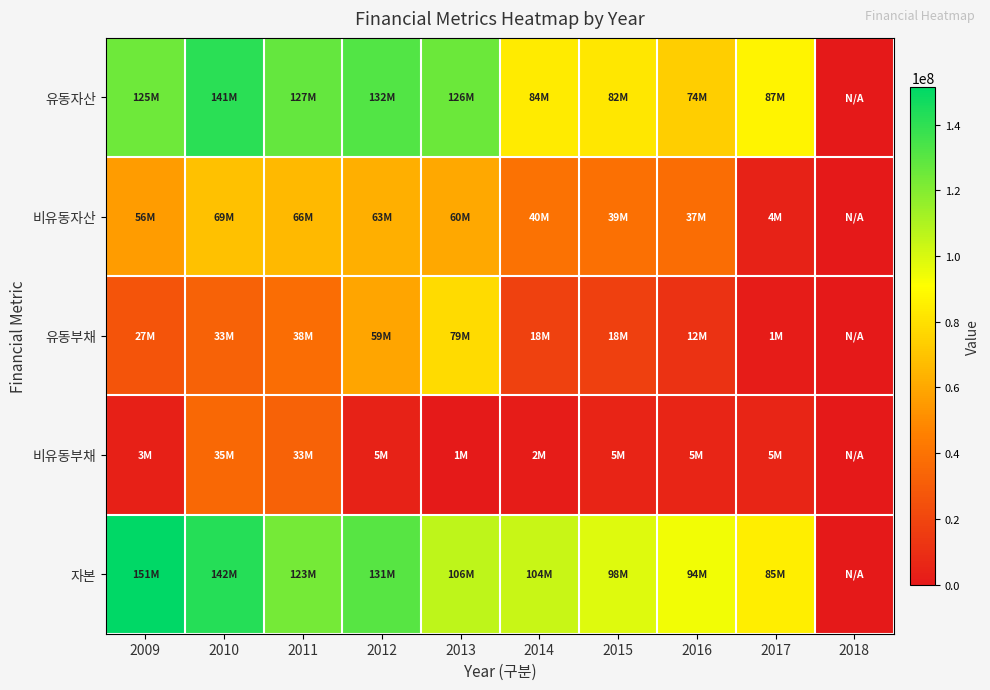

Which has a higher value, 2013 or 2018?

2013